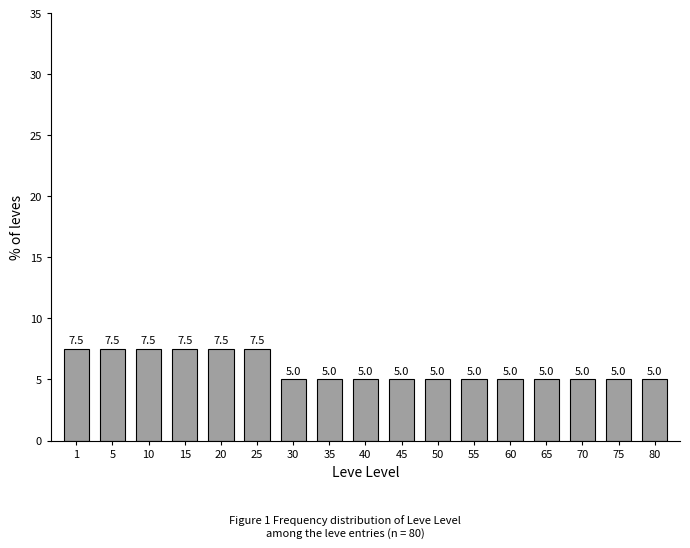

Reading left to right, list all the values displayed in this chart.

1=7.5	5=7.5	10=7.5	15=7.5	20=7.5	25=7.5	30=5.0	35=5.0	40=5.0	45=5.0	50=5.0	55=5.0	60=5.0	65=5.0	70=5.0	75=5.0	80=5.0